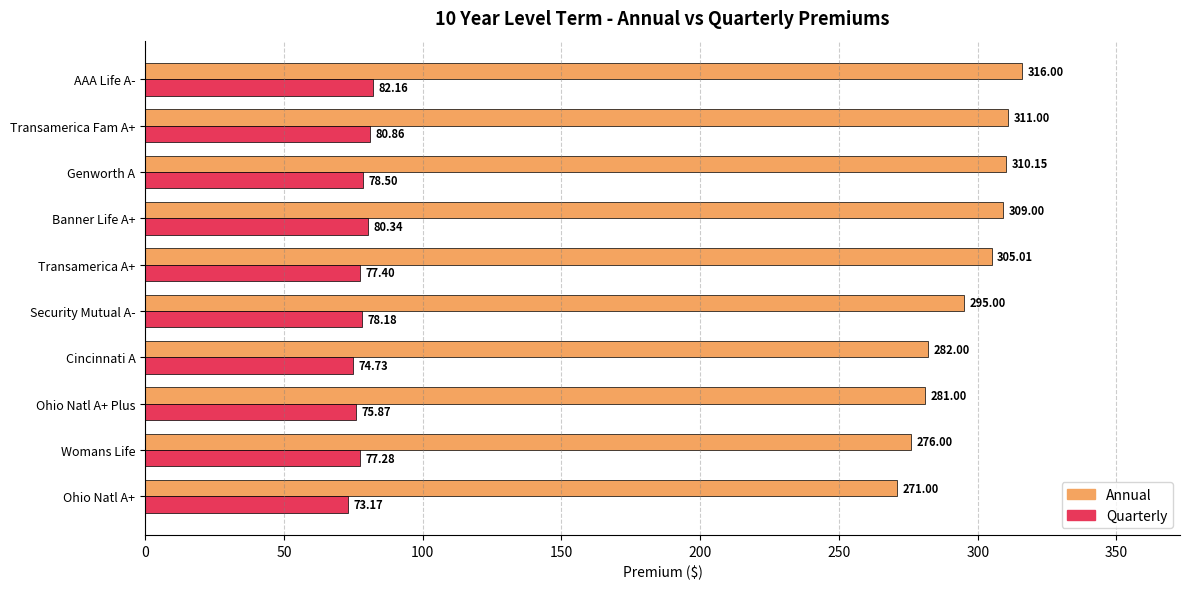

What is the difference between the maximum and second lowest values in the Annual series?

40.0